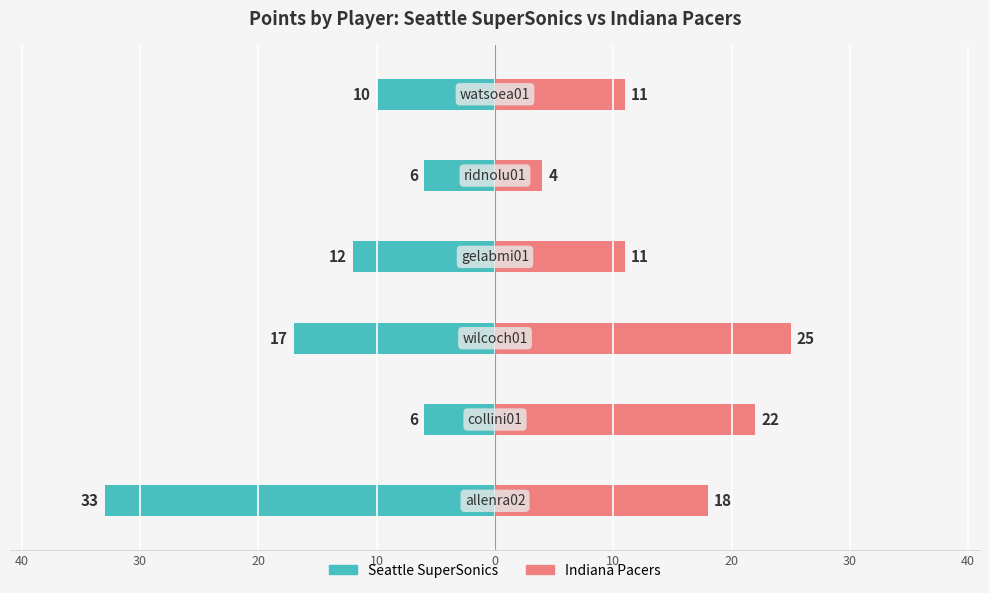

What is the value of the Seattle SuperSonics bar at the 1st from the left?

-33